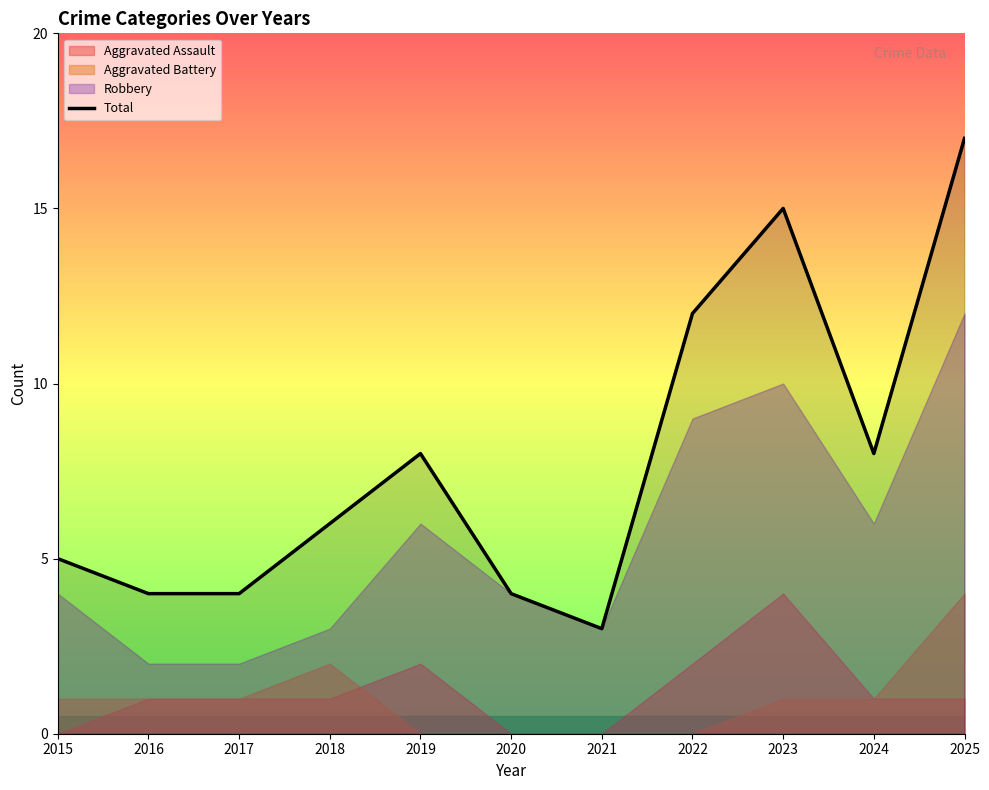

How many data points are less than 6?

5